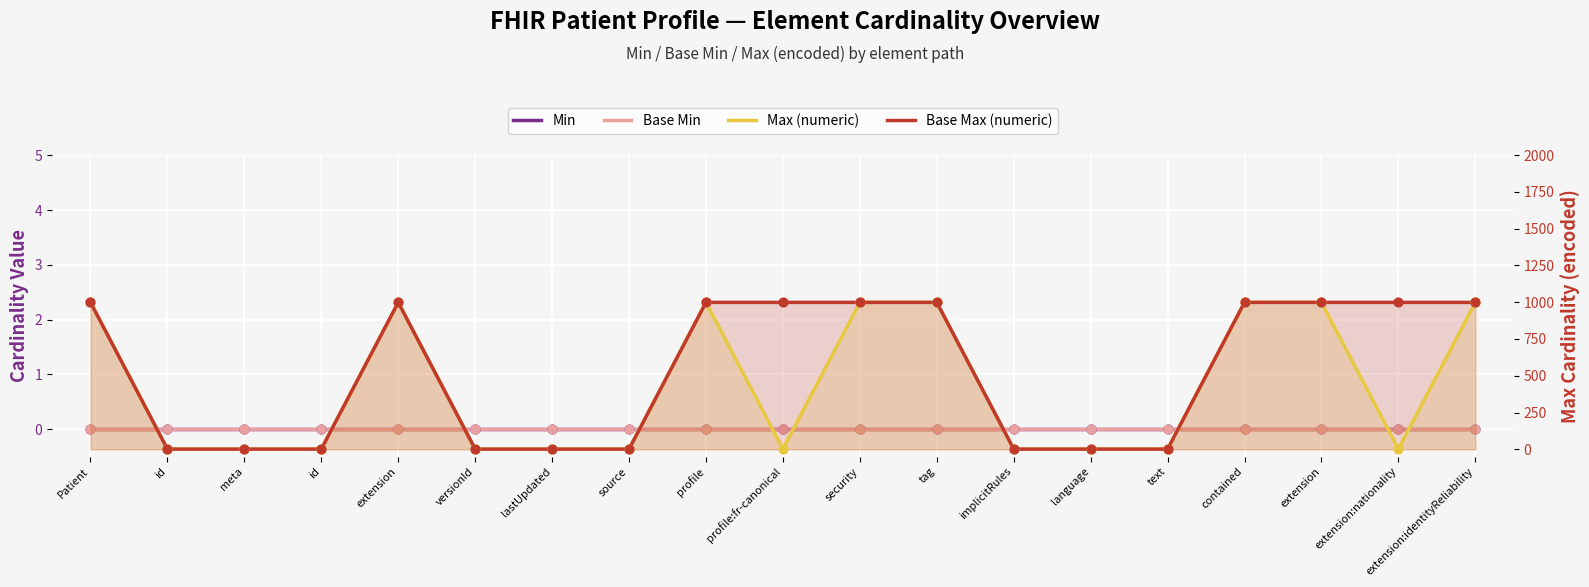

At how many categories does at least one series exceed 340?

10